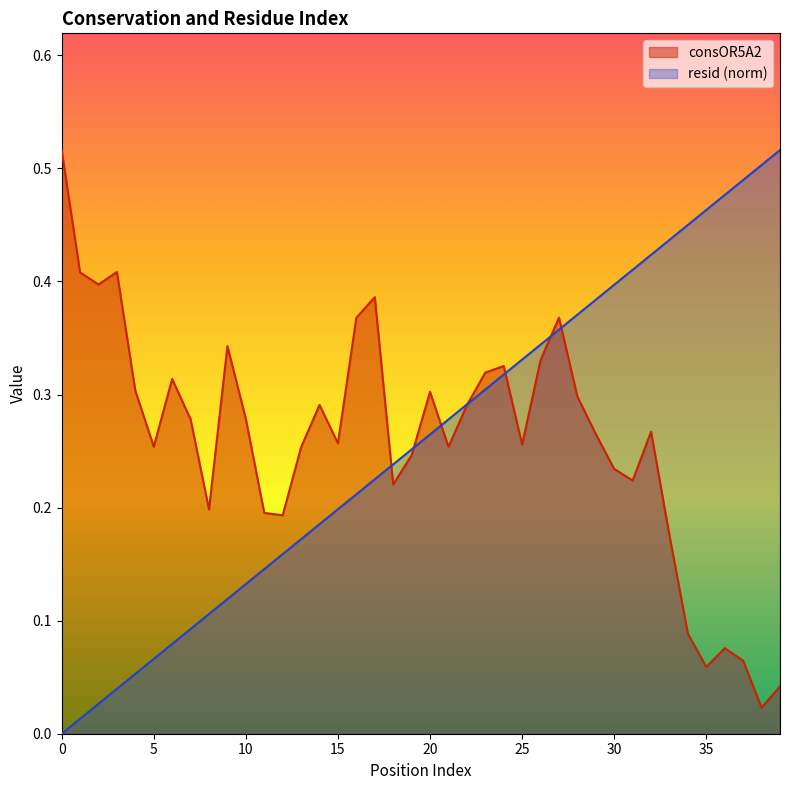

What is the difference between the second highest and second lowest values in the resid series?

0.5